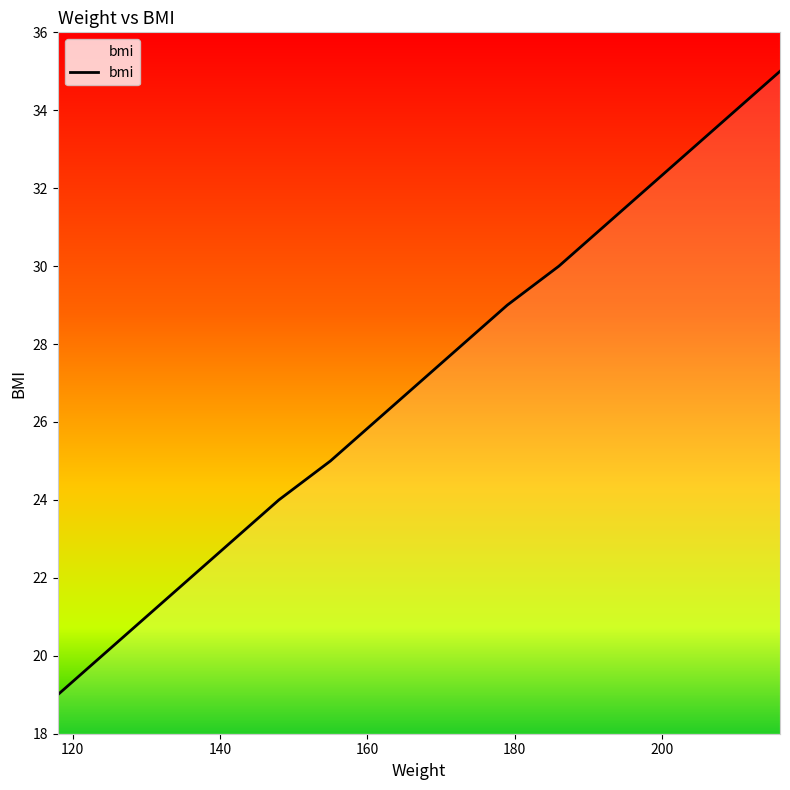

What is the minimum value shown in the chart?

19